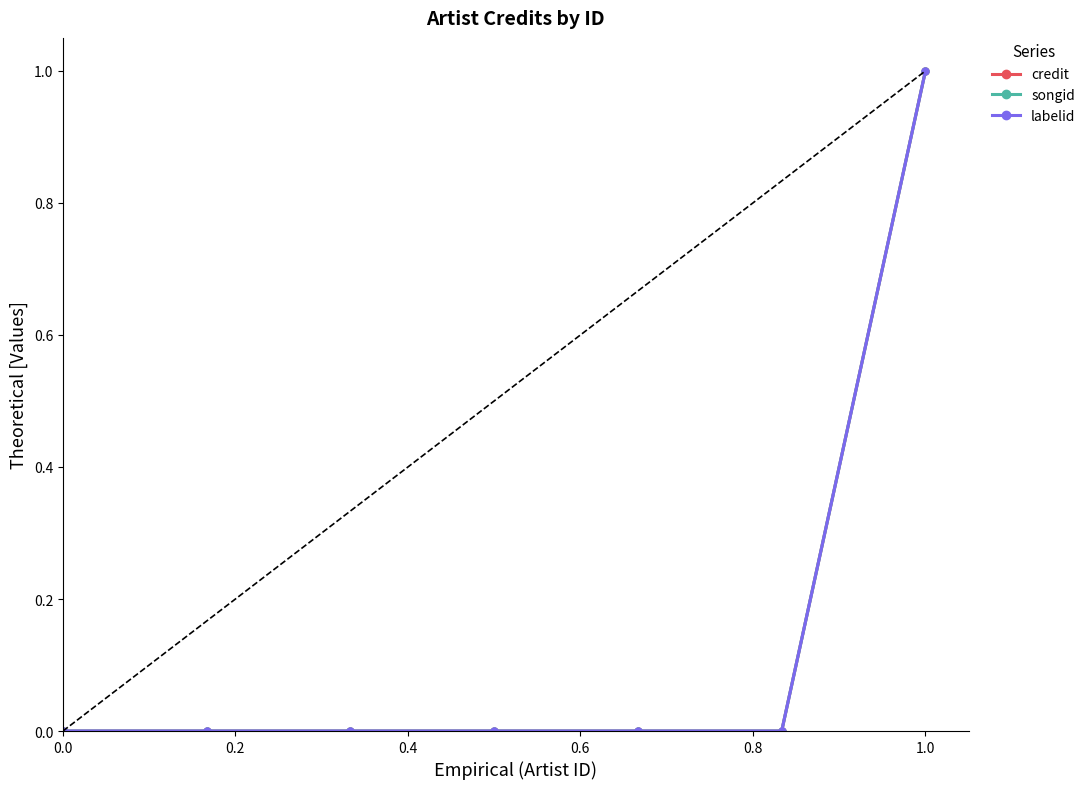

True or false: labelid and credit intersect in this chart.

False